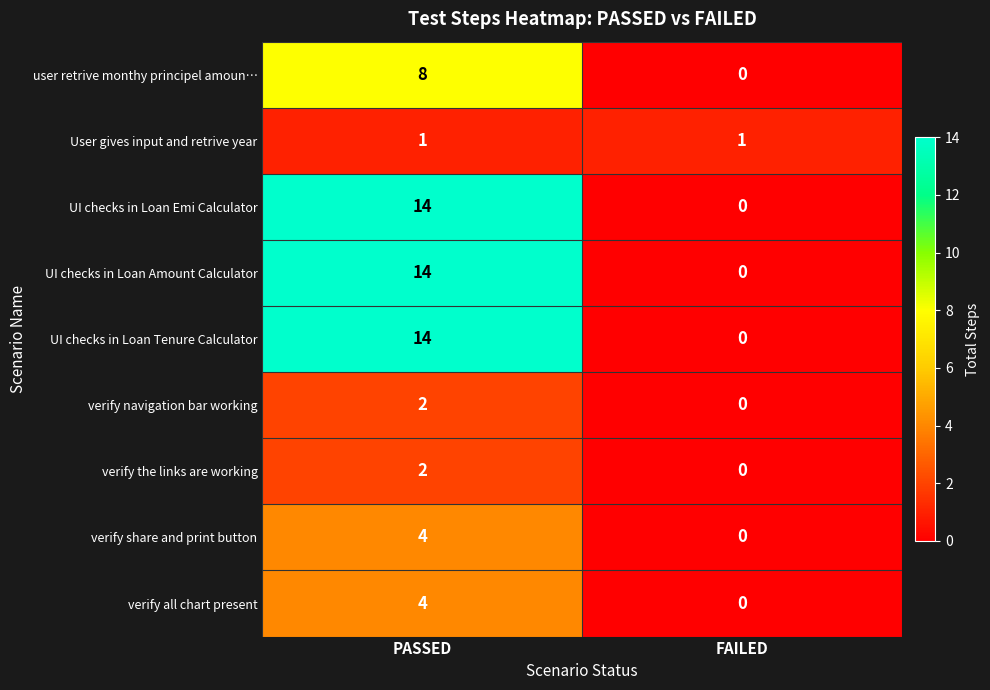

Reading right to left, transcribe all the data shown in this chart.

user retrive monthy principel amoun…: 0	8
User gives input and retrive year: 1	1
UI checks in Loan Emi Calculator: 0	14
UI checks in Loan Amount Calculator: 0	14
UI checks in Loan Tenure Calculator: 0	14
verify navigation bar working: 0	2
verify the links are working: 0	2
verify share and print button: 0	4
verify all chart present: 0	4